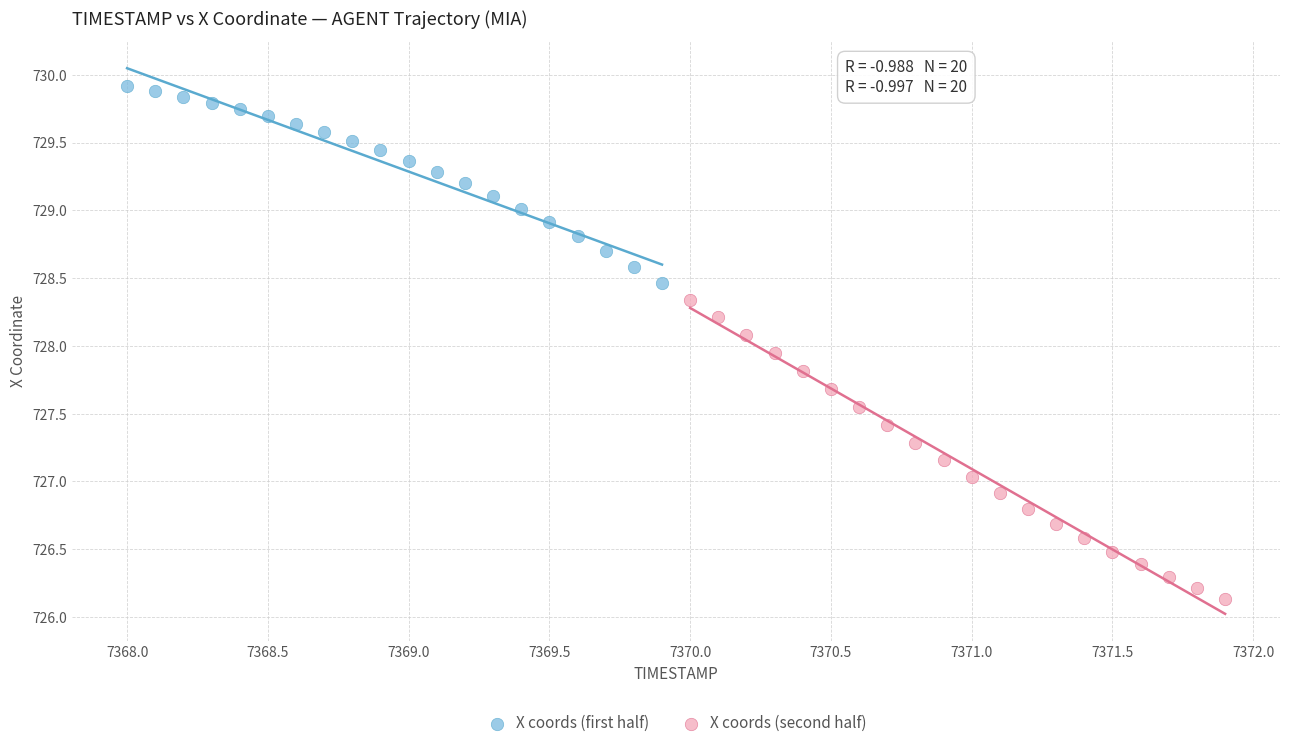

Which series reaches the maximum Y coordinate?

X coords (first half)